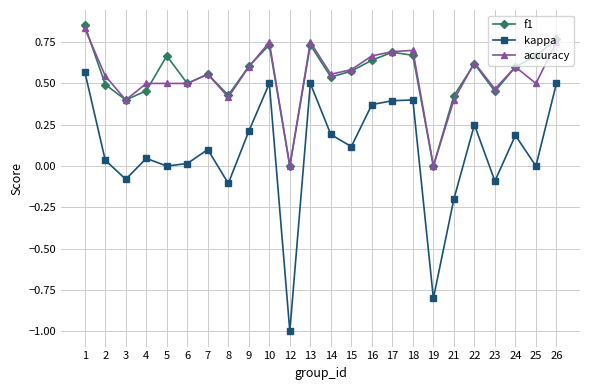

What is the difference between the f1 values at 26 and 6?

0.3